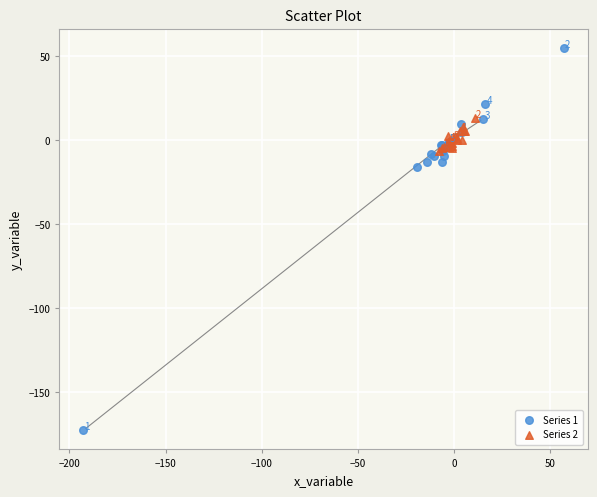

Which series contains the highest Y value?

Series 1